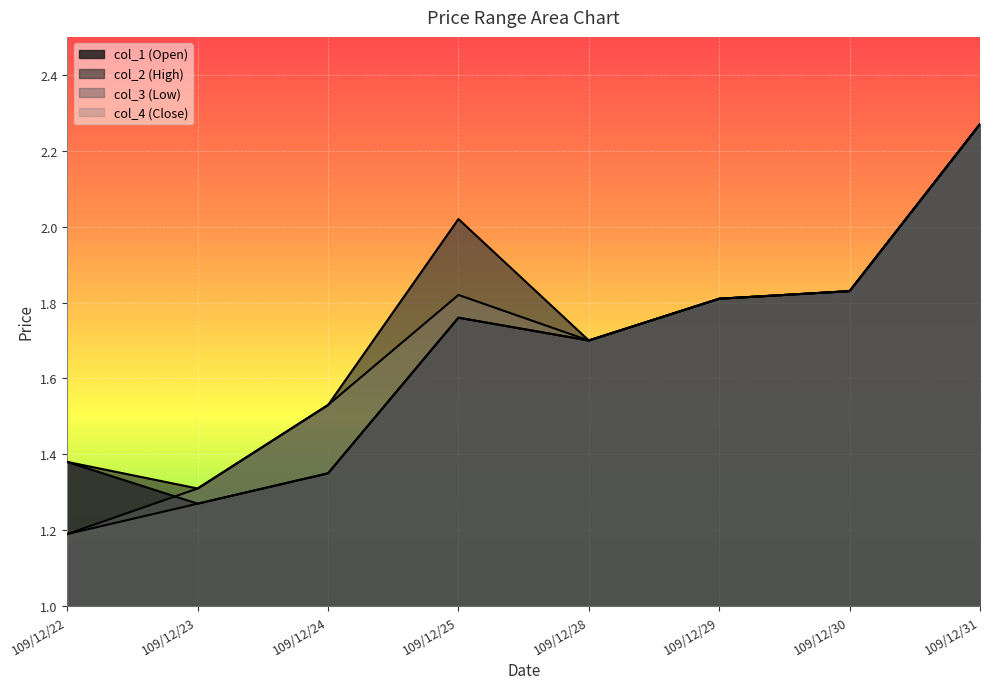

At how many categories does at least one series exceed 2?

2